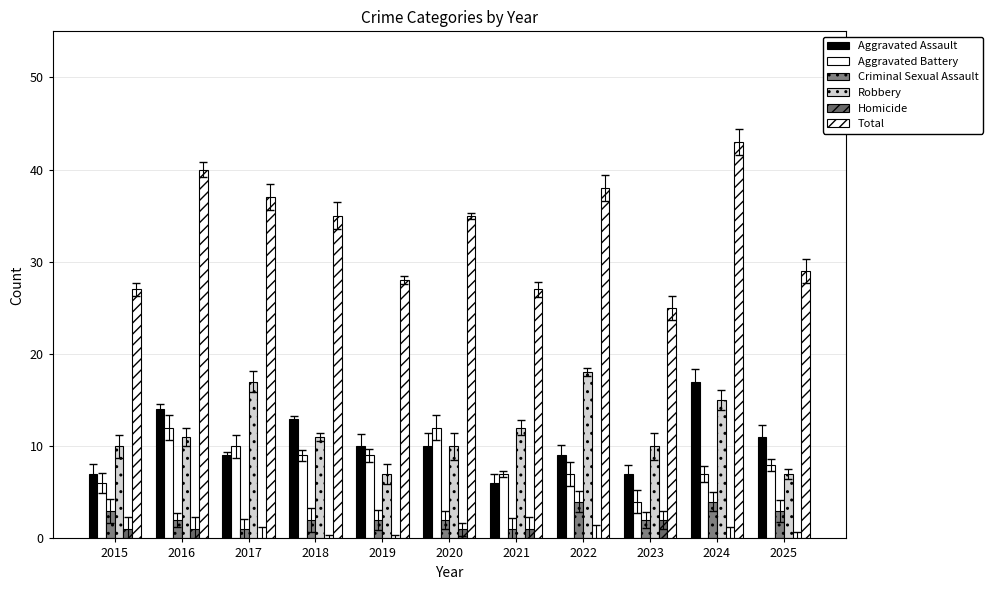

How many groups of bars are there?

11